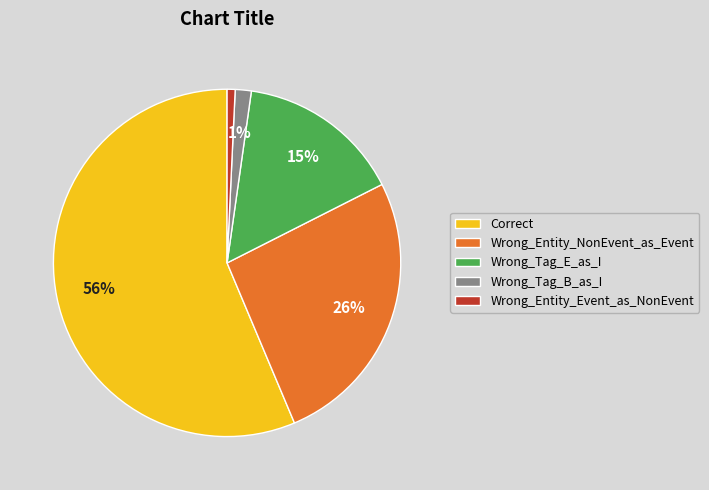

What is the largest slice in the pie chart?

Correct